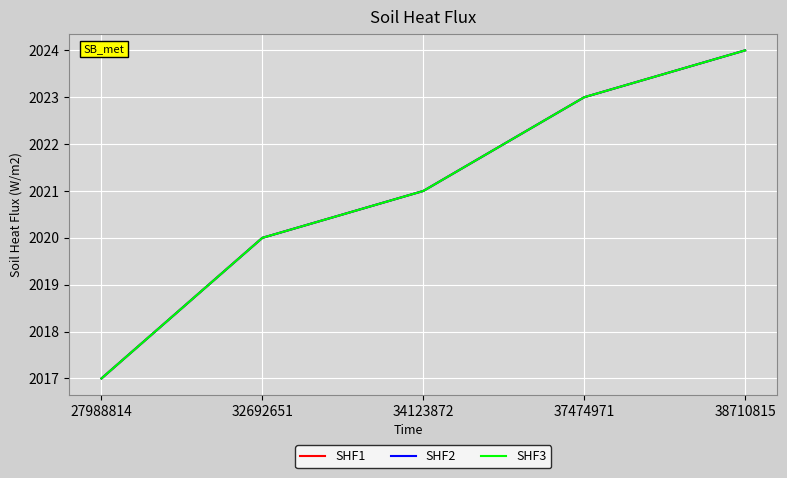

Is this an area chart (filled region under the line)?

No